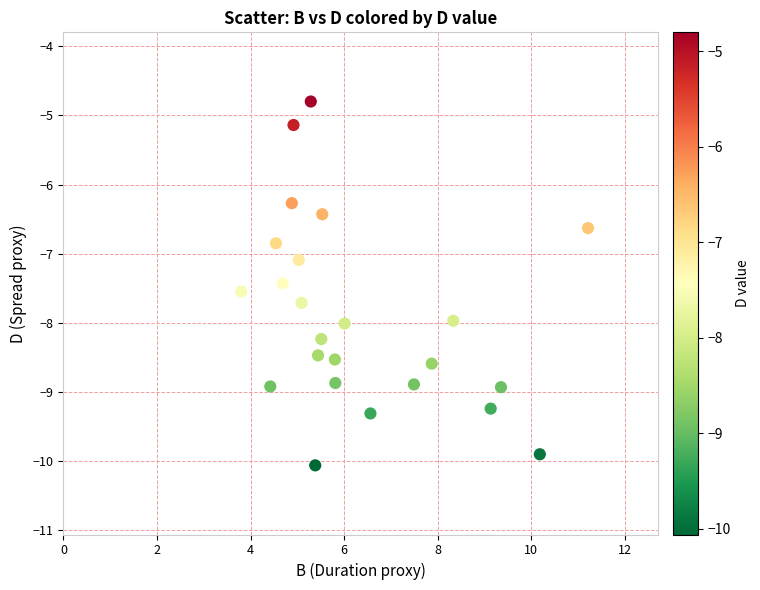

What is the range of X values (max minus min)?

7.4